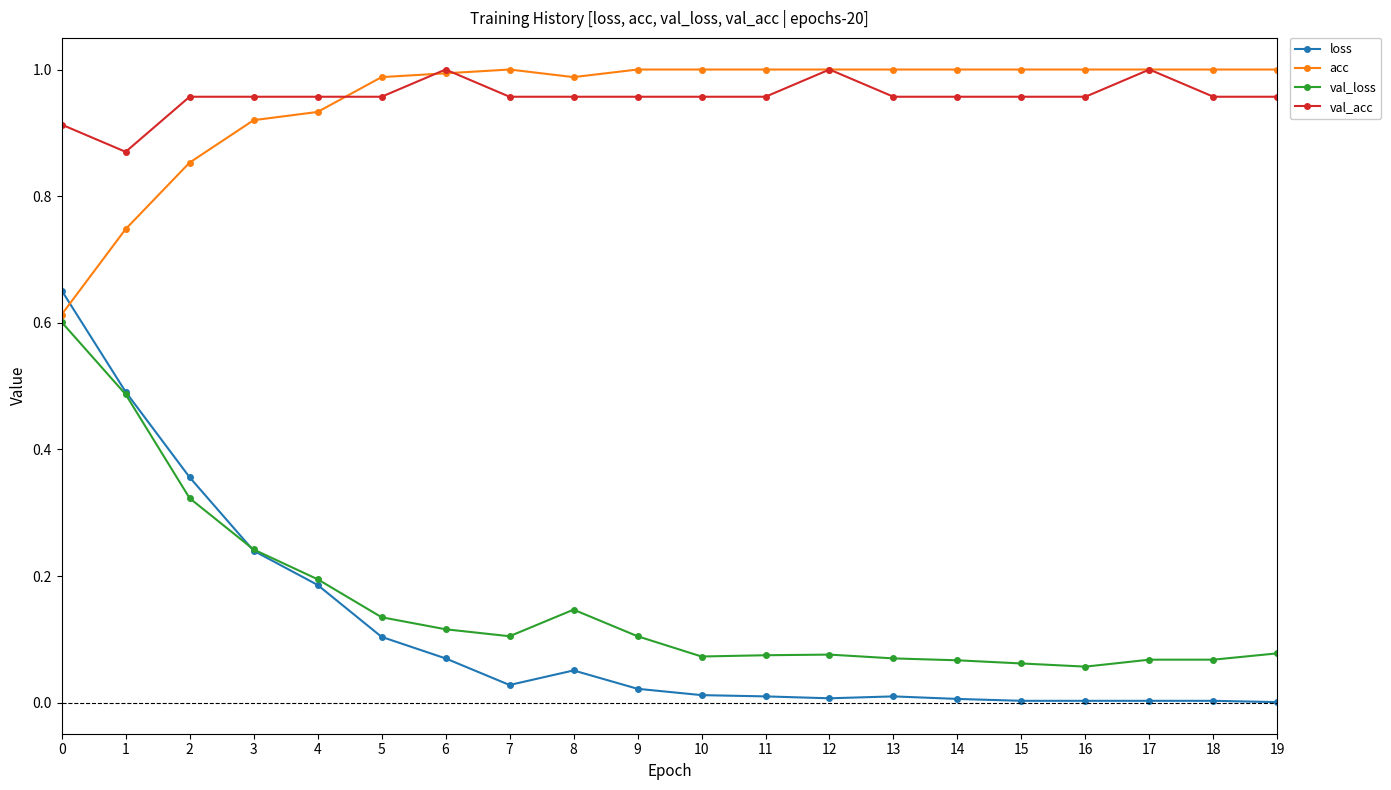

The value of val_loss at 12 is 0.0. True or false?

False